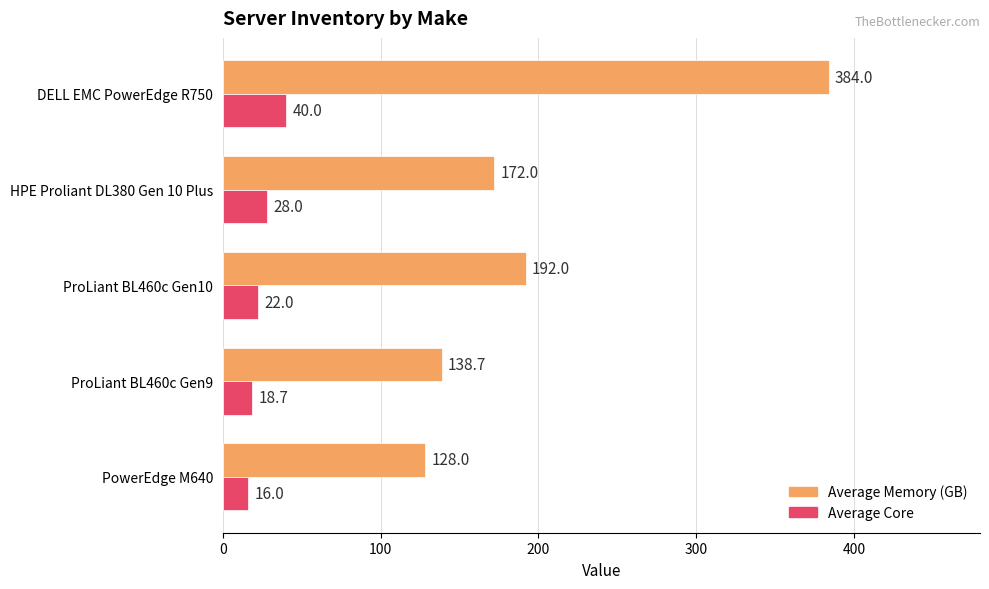

Is the value of Average Memory (GB) at PowerEdge M640 greater than the value of Average Core at HPE Proliant DL380 Gen 10 Plus?

Yes